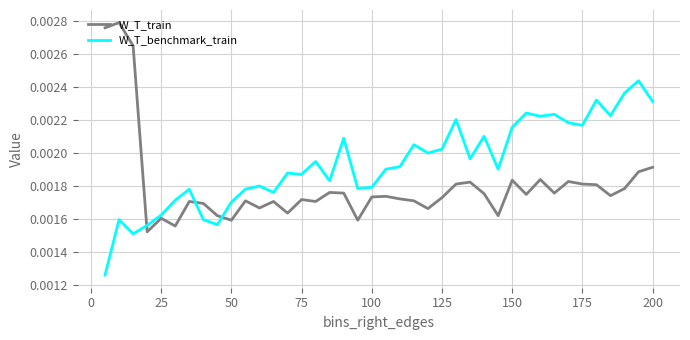

List the series in order of their peak value, lowest first.

W_T_benchmark_train, W_T_train